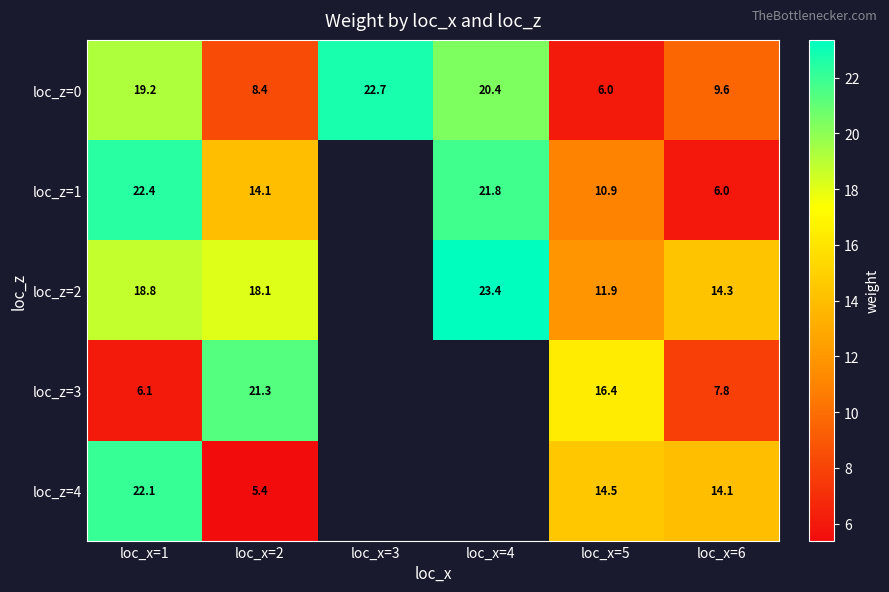

What is the difference between the maximum and minimum values in the loc_z=4 series?

16.7